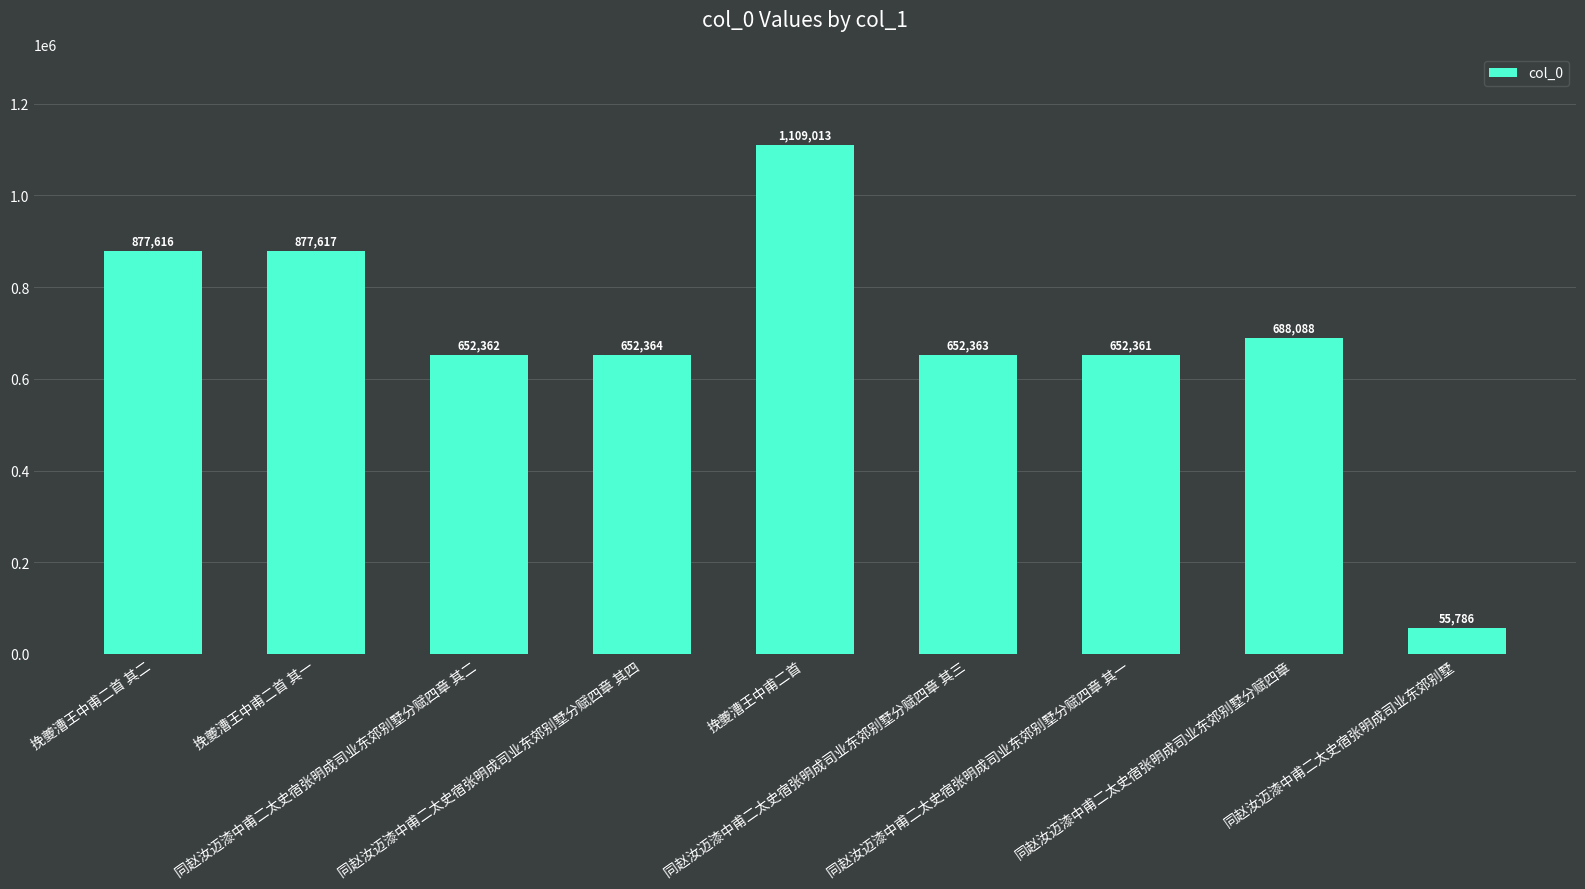

What is the change in value from 同赵汝迈漆中甫二太史宿张明成司业东郊别墅分赋四章 其四 to 挽夔漕王中甫二首?

+456649